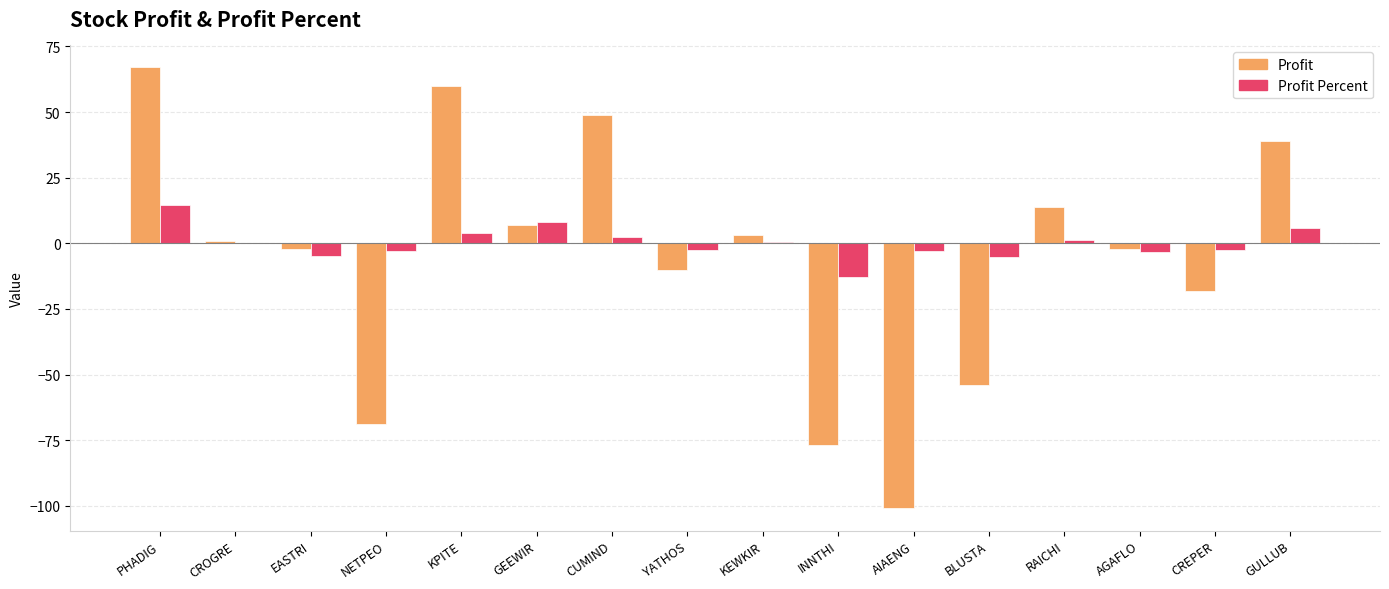

At which category is the sum across all series the highest?

PHADIG